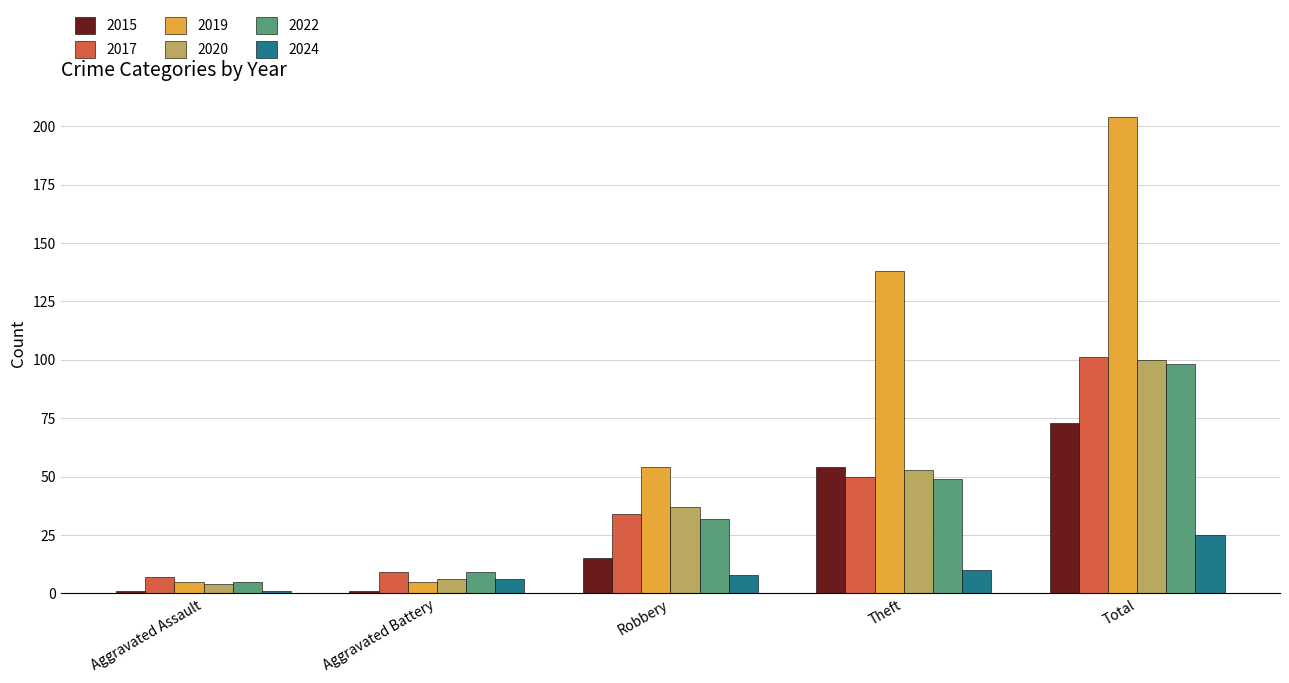

Is it true that 2020 equals 100 at Total?

True